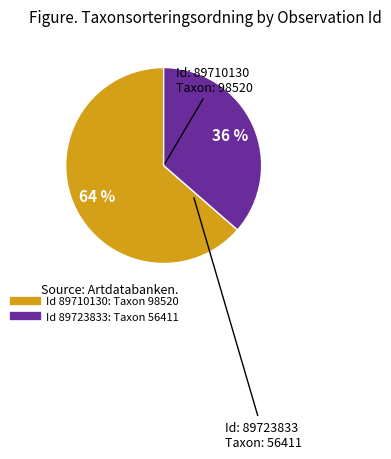

Does any single category account for the majority?

Yes